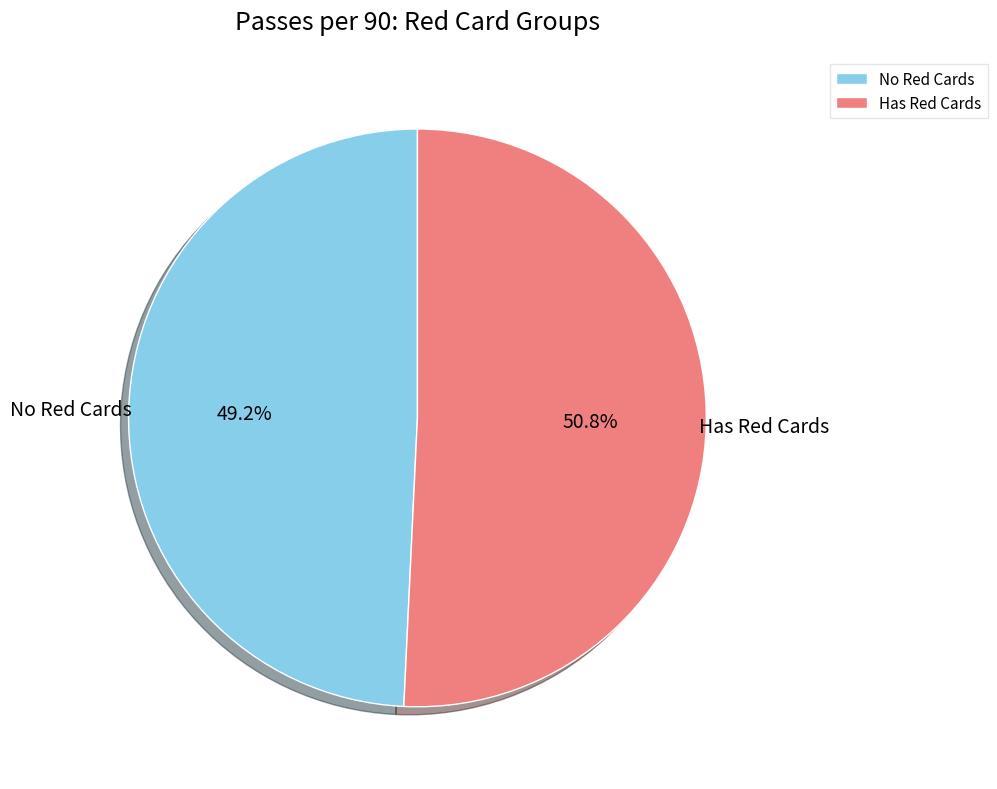

Which category has the biggest portion of the pie?

Has Red Cards